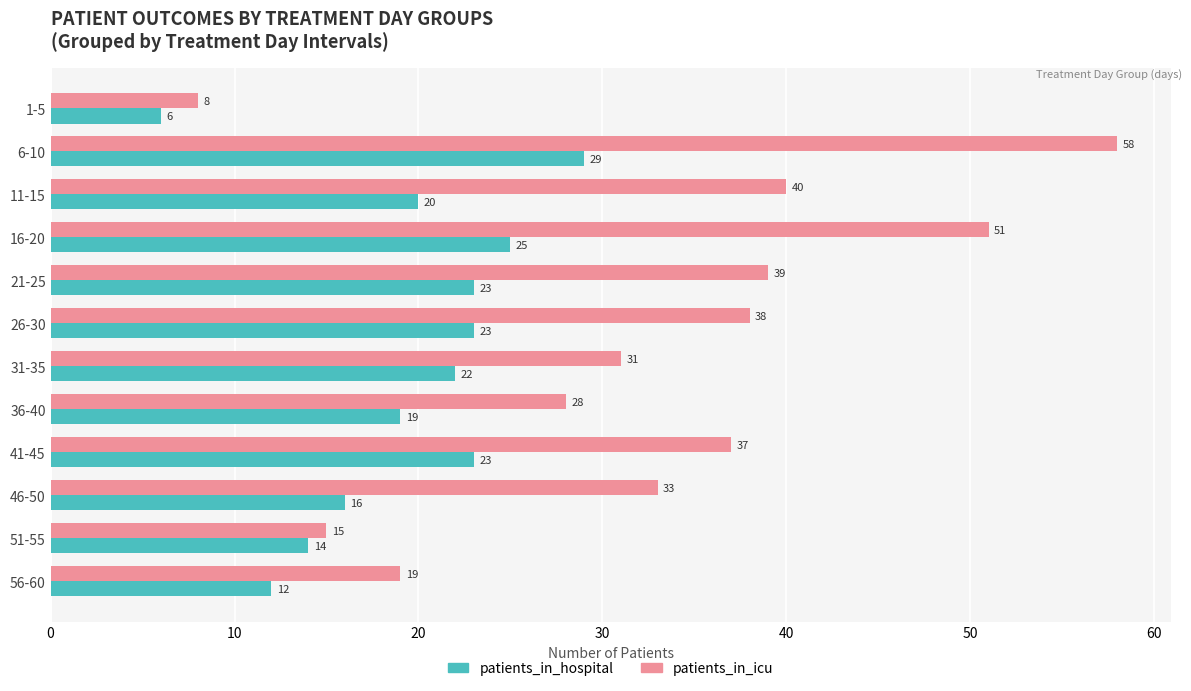

At which category is the sum across all series the highest?

6-10